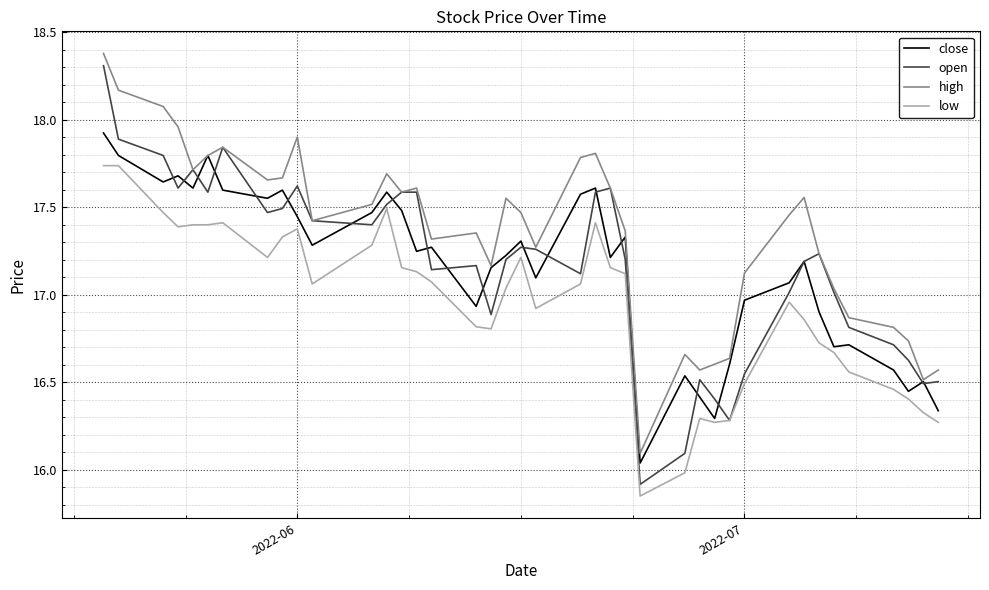

Which series has the largest total across all categories?

high